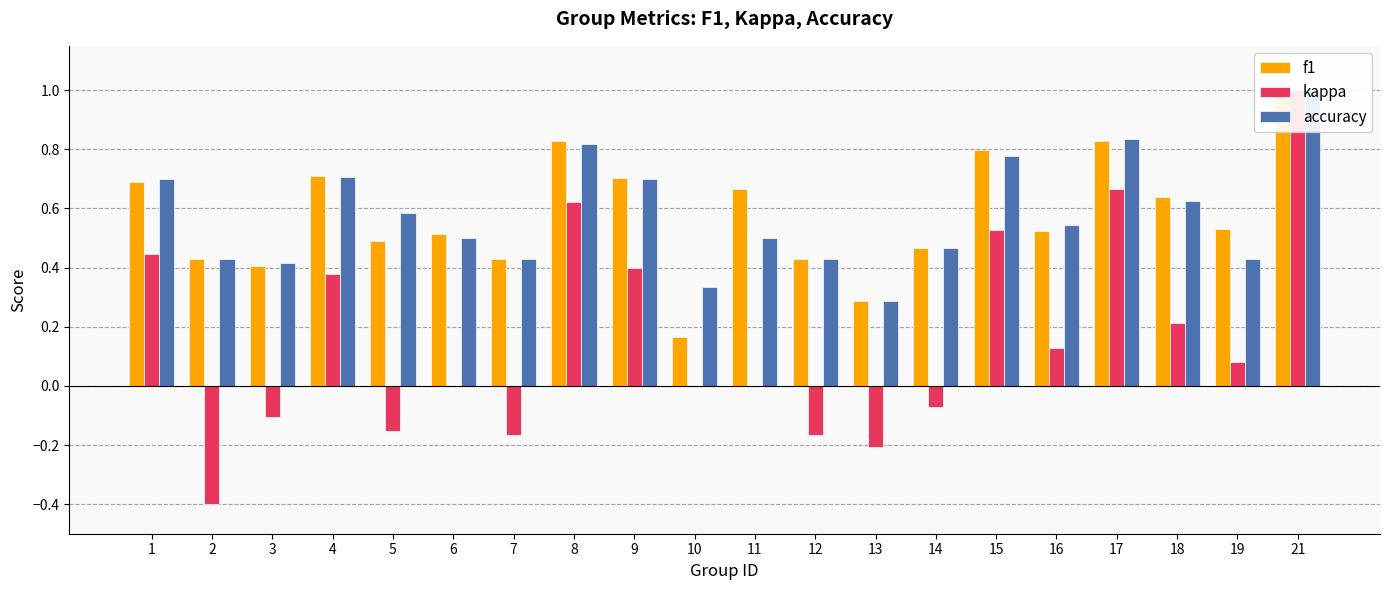

At 19, list the series in order from smallest to largest.

kappa, accuracy, f1